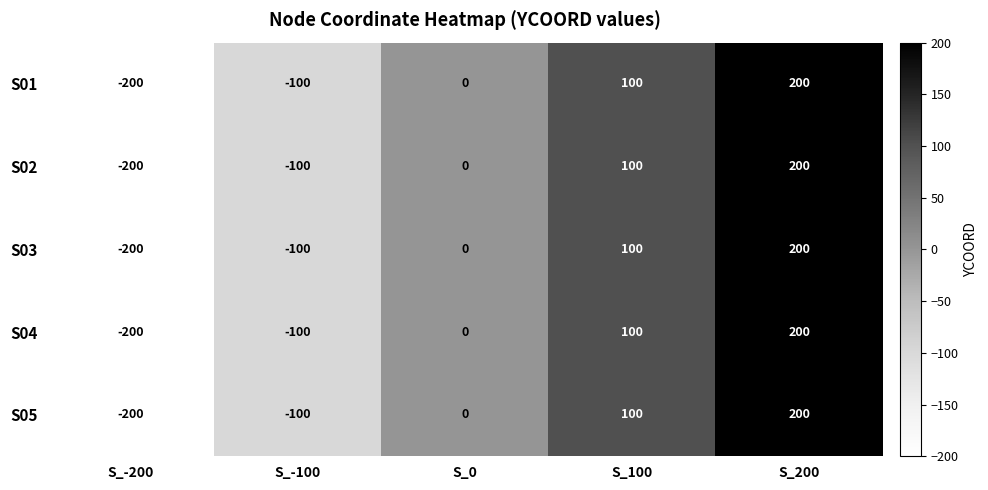

Reading left to right, transcribe all the data shown in this chart.

S01: S_-200=-200	S_-100=-100	S_0=0	S_100=100	S_200=200
S02: S_-200=-200	S_-100=-100	S_0=0	S_100=100	S_200=200
S03: S_-200=-200	S_-100=-100	S_0=0	S_100=100	S_200=200
S04: S_-200=-200	S_-100=-100	S_0=0	S_100=100	S_200=200
S05: S_-200=-200	S_-100=-100	S_0=0	S_100=100	S_200=200